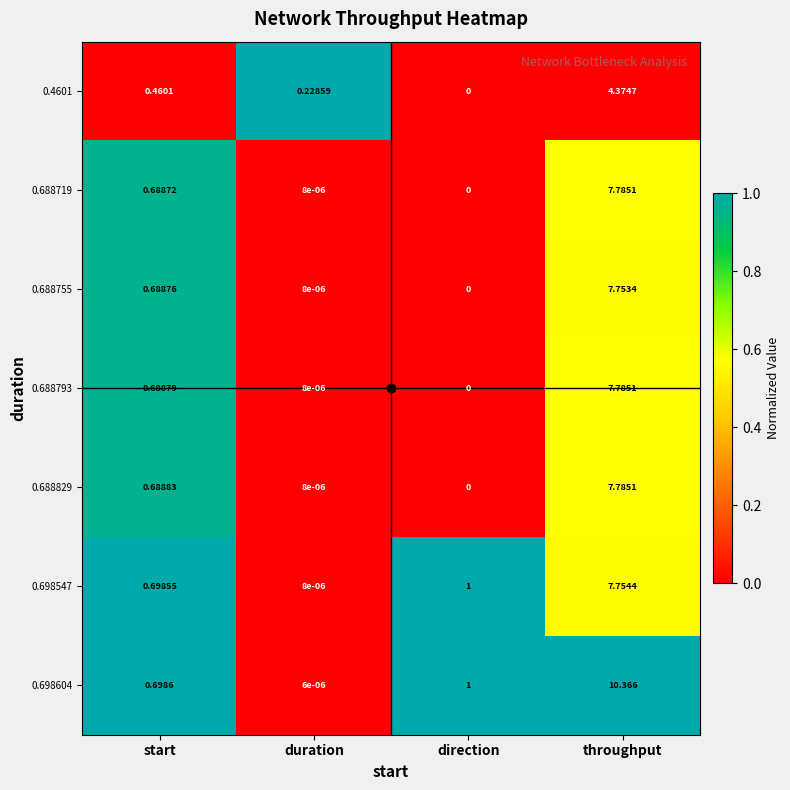

How many distinct data groups are displayed?

7